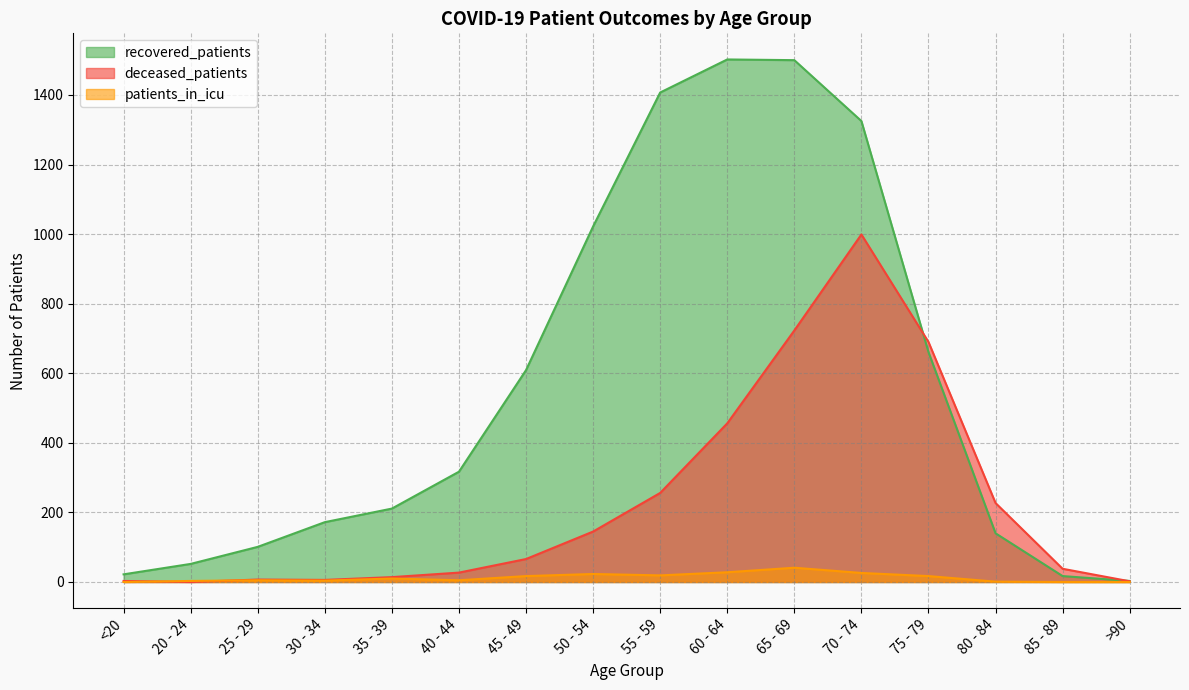

What position from the left is 75 - 79?

13